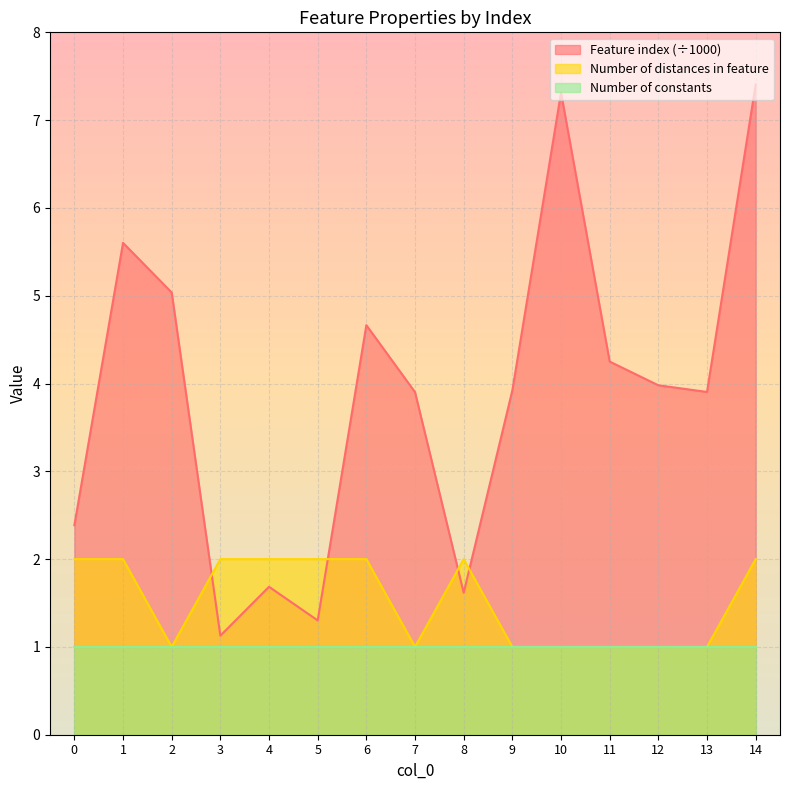

What is the maximum value for Number of distances in feature?

2.0